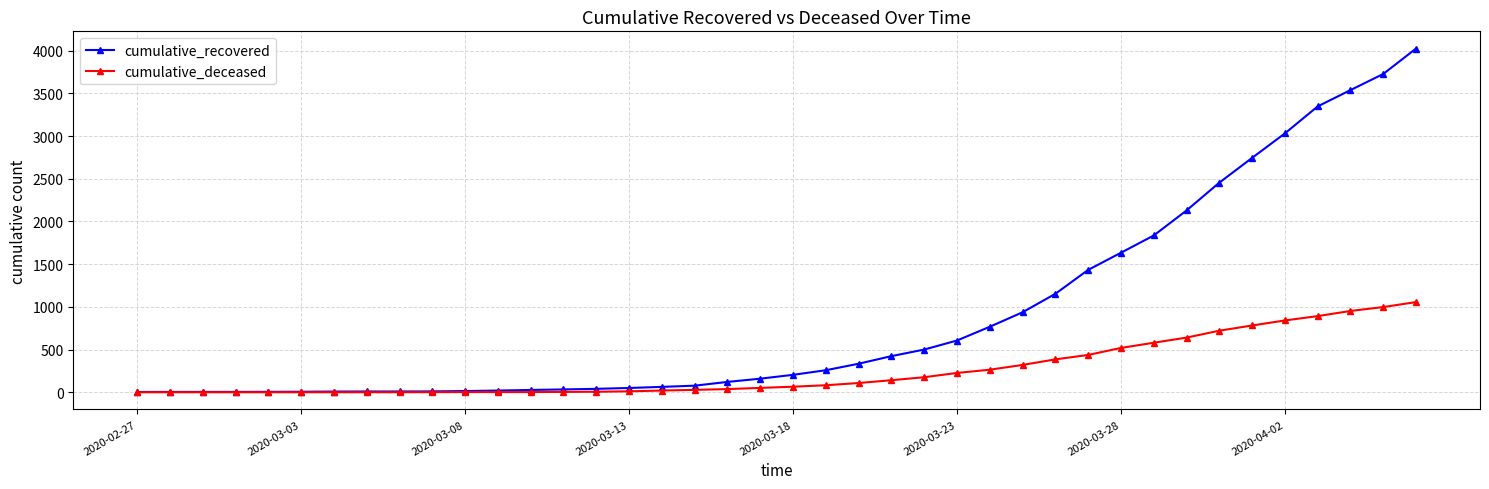

How many distinct data groups are displayed?

2